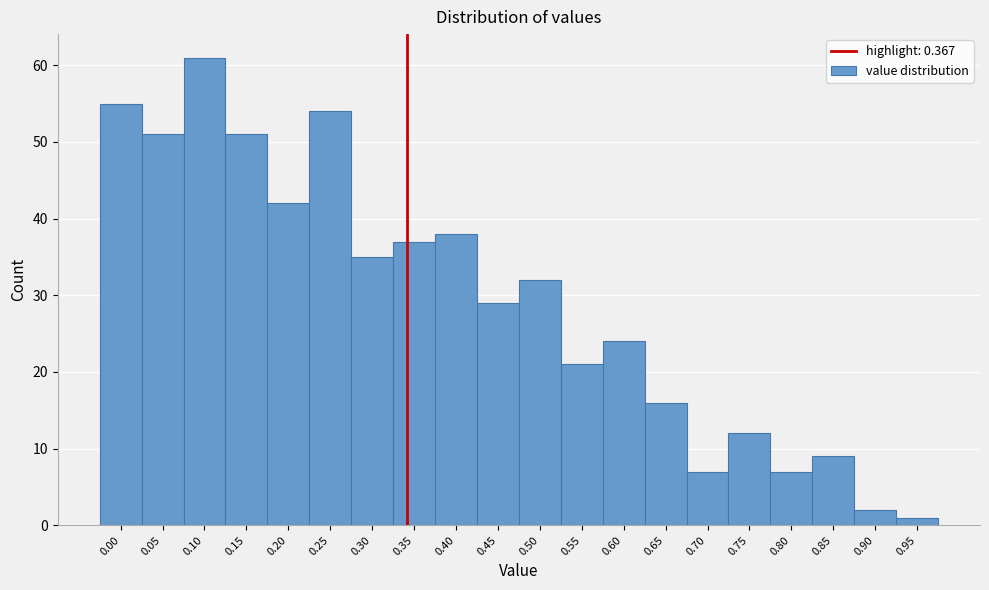

Reading left to right, list all the values displayed in this chart.

55	51	61	51	42	54	35	37	38	29	32	21	24	16	7	12	7	9	2	1